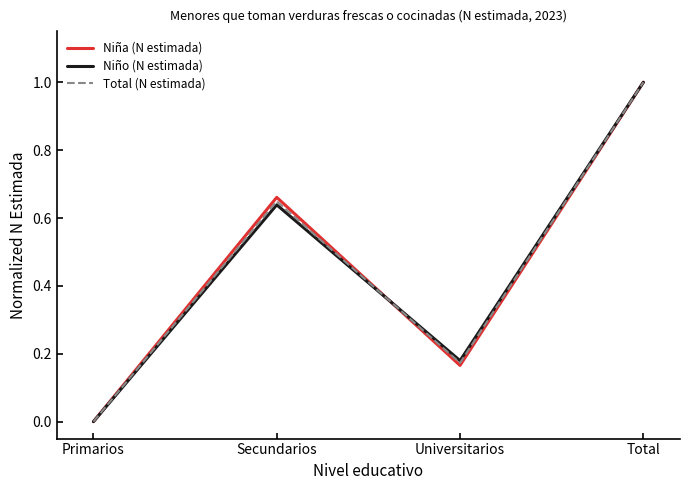

Is the value of Niña (N estimada) at Universitarios greater than the value of Total (N estimada) at Total?

No